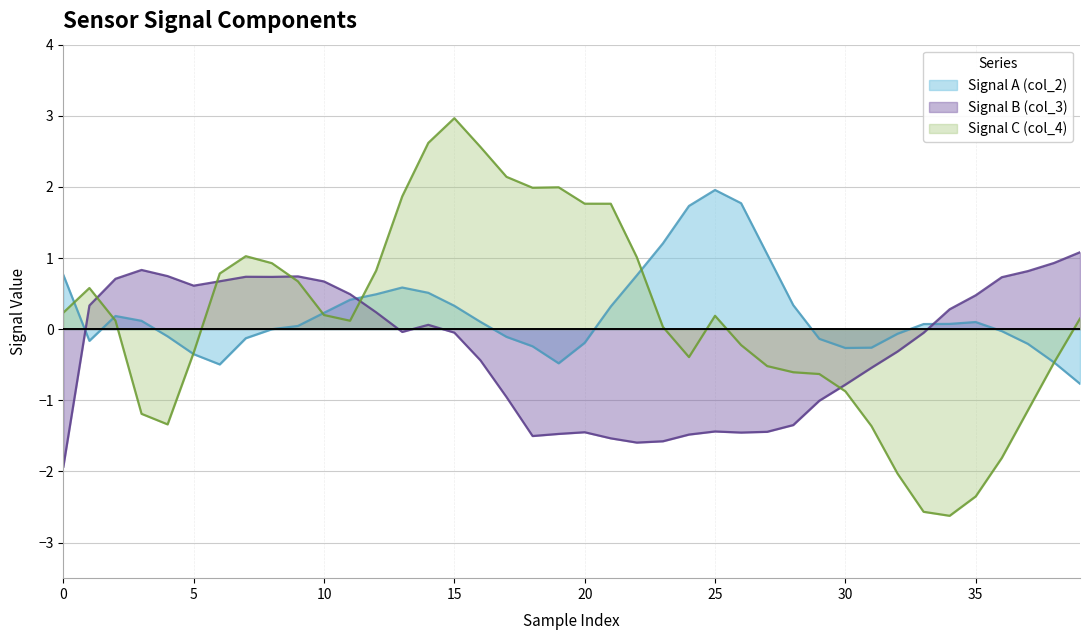

The value of Signal B (col_3) at 10 is 0.2. True or false?

False